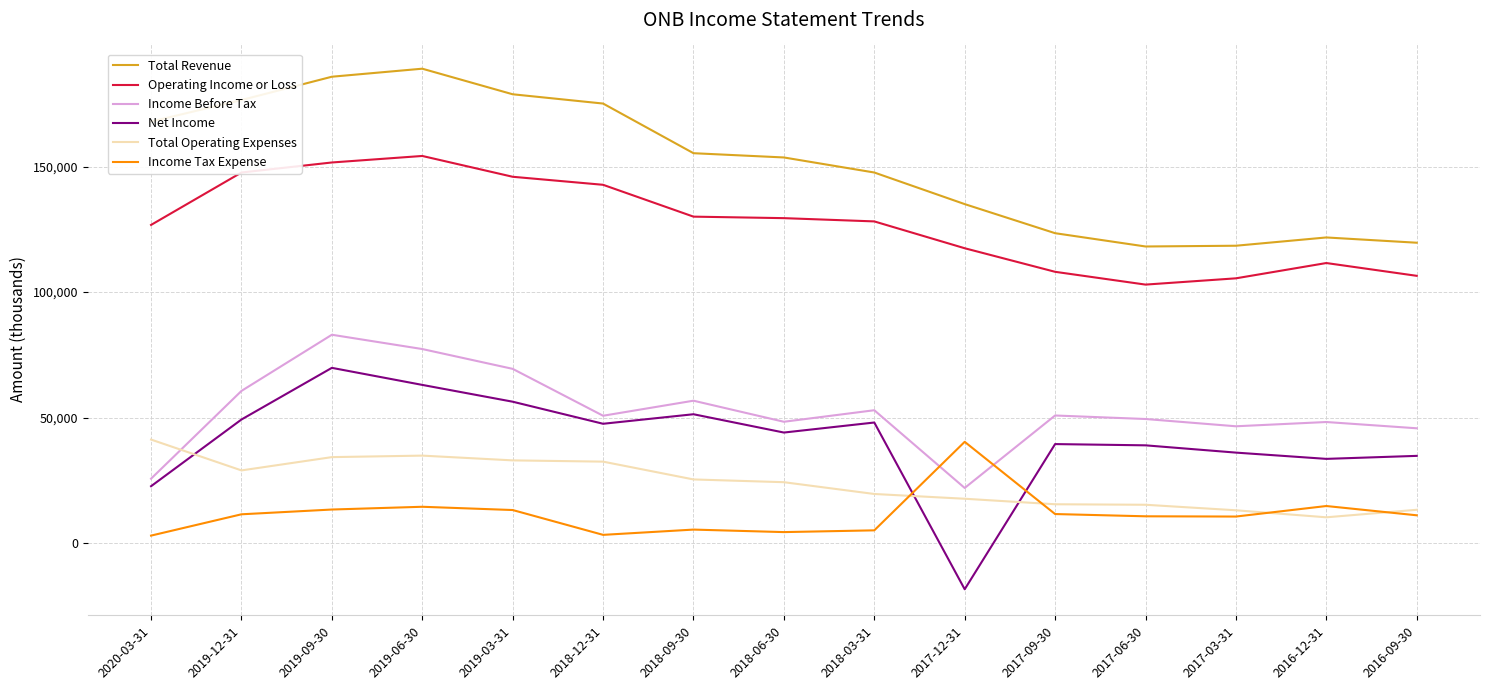

At 2016-09-30, list the series in order from smallest to largest.

Income Tax Expense, Total Operating Expenses, Net Income, Income Before Tax, Operating Income or Loss, Total Revenue